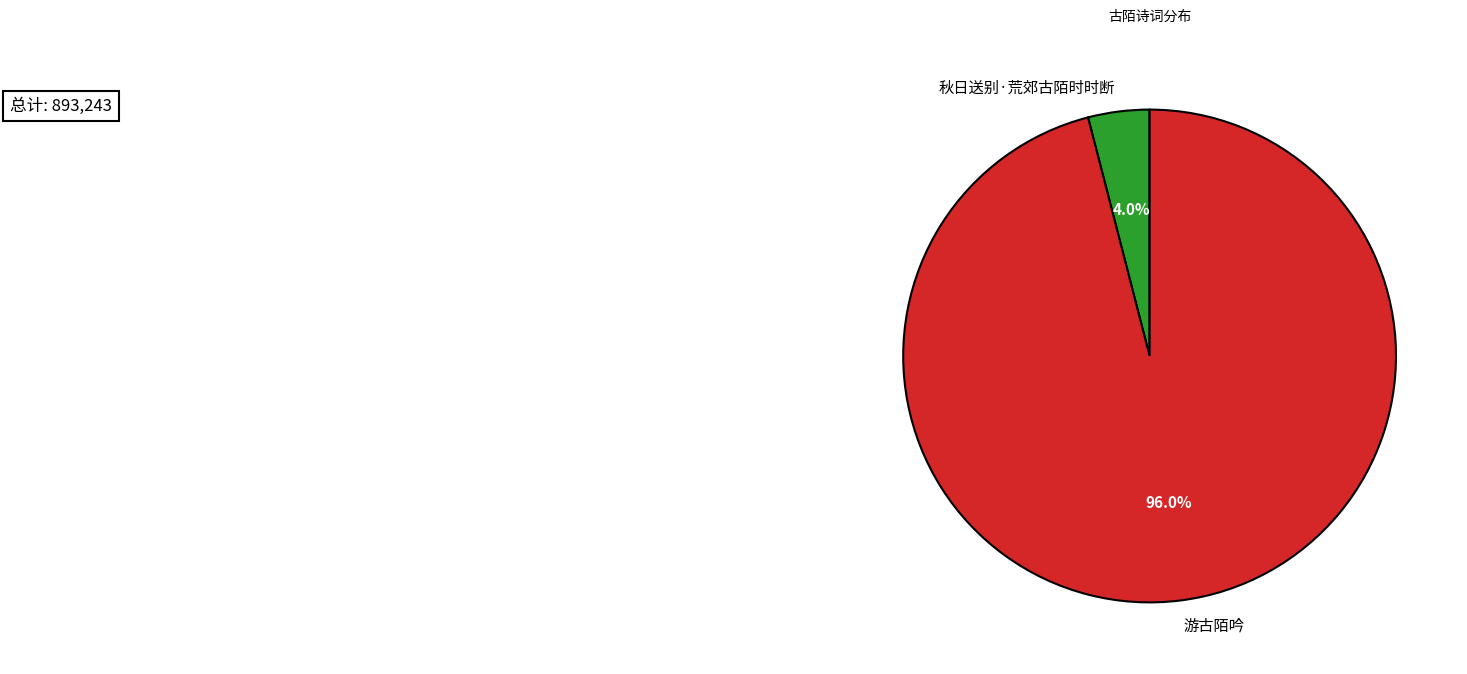

To the nearest percent, what is the difference between the 秋日送别·荒郊古陌时时断 and 游古陌吟 slice percentages?

92%